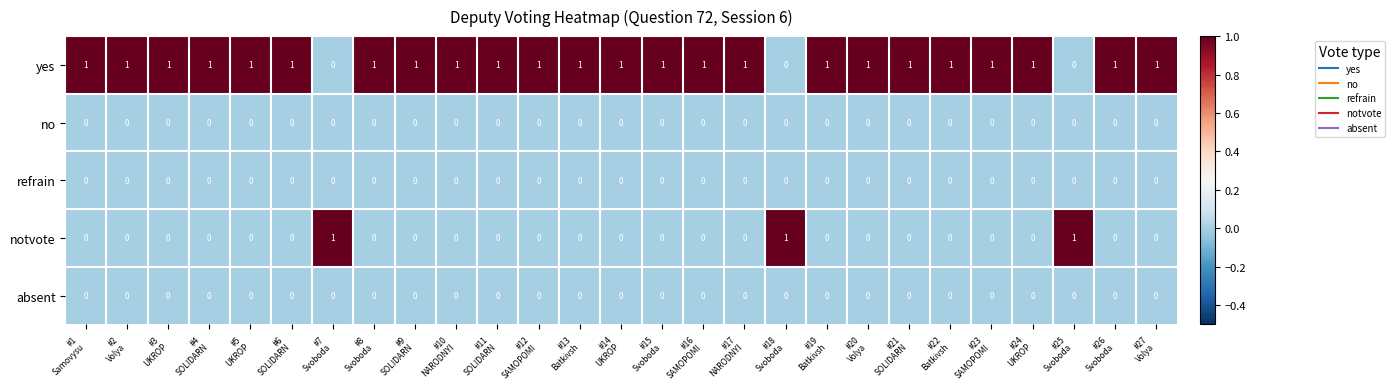

What is the total value across all series at #4
SOLIDARN?

1